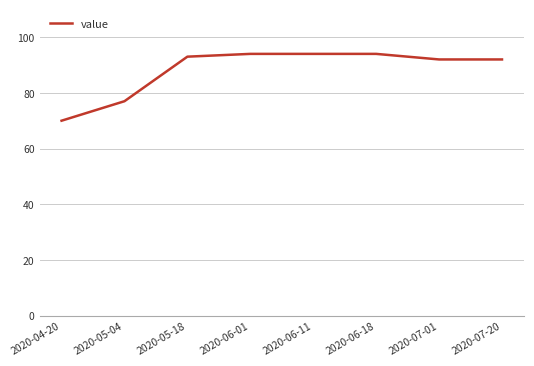

What position from the left is 2020-06-01?

4